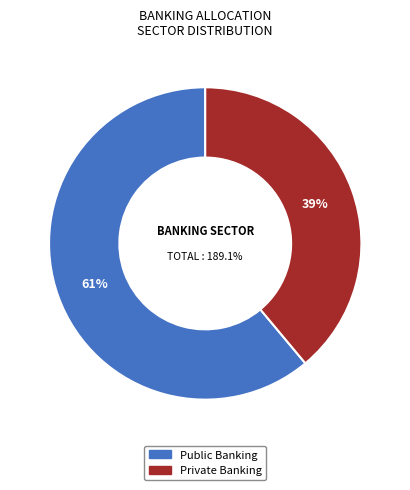

Is there any slice that represents more than half of the pie?

Yes